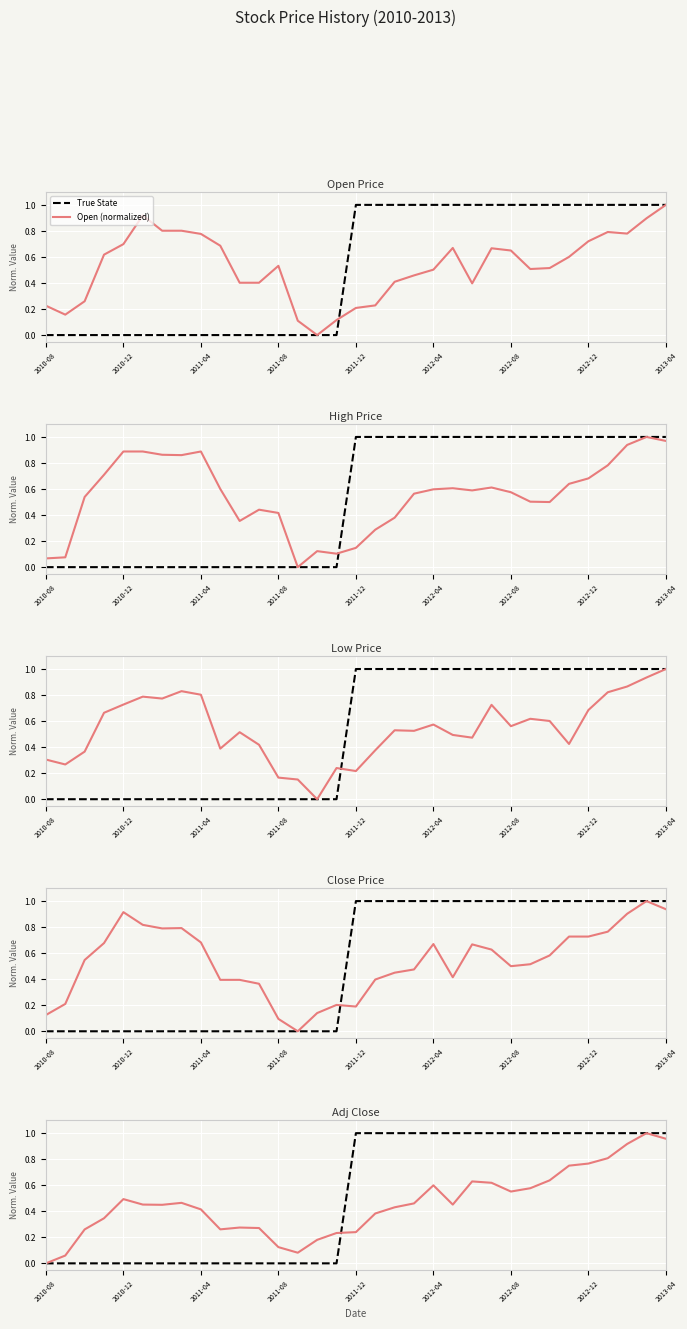

How many lines are shown in the chart?

6